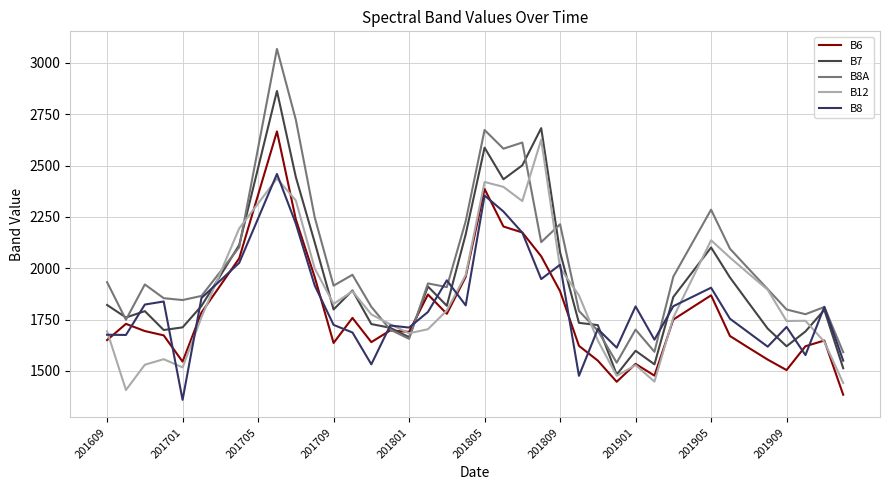

What is the greatest value displayed?

3068